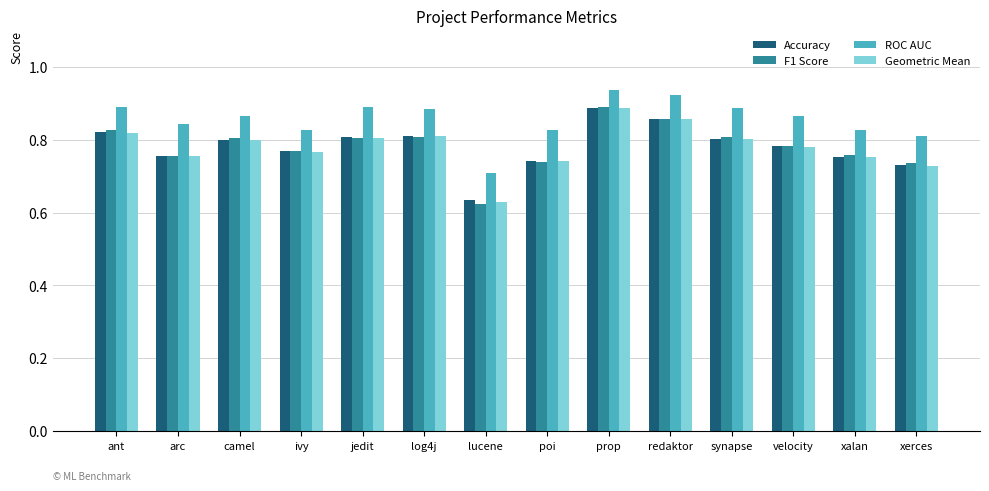

What is the total value across all series at lucene?

2.6